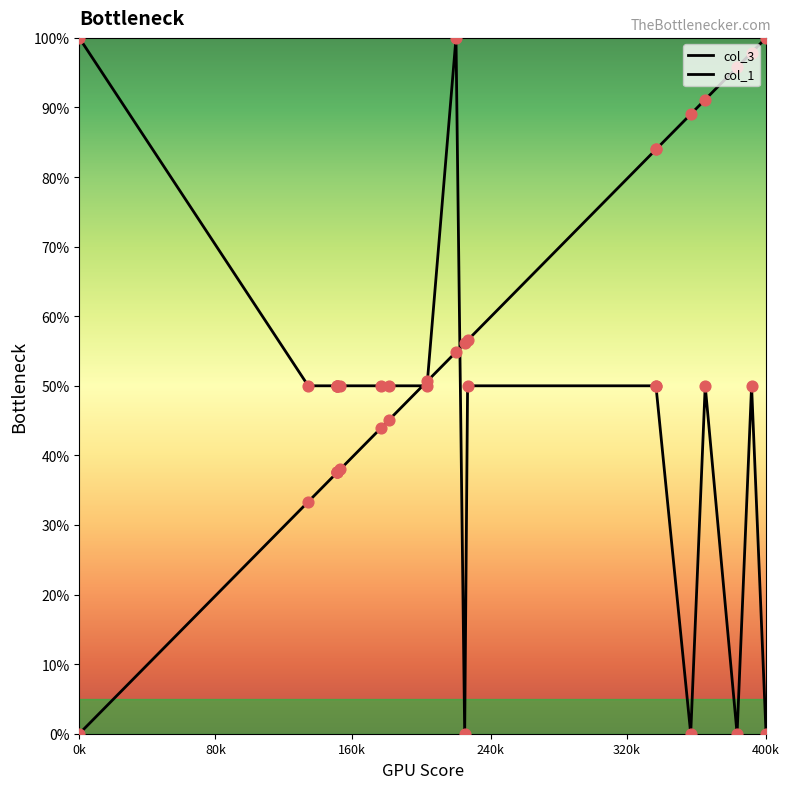

Which series has the widest spread of Y values?

col_3